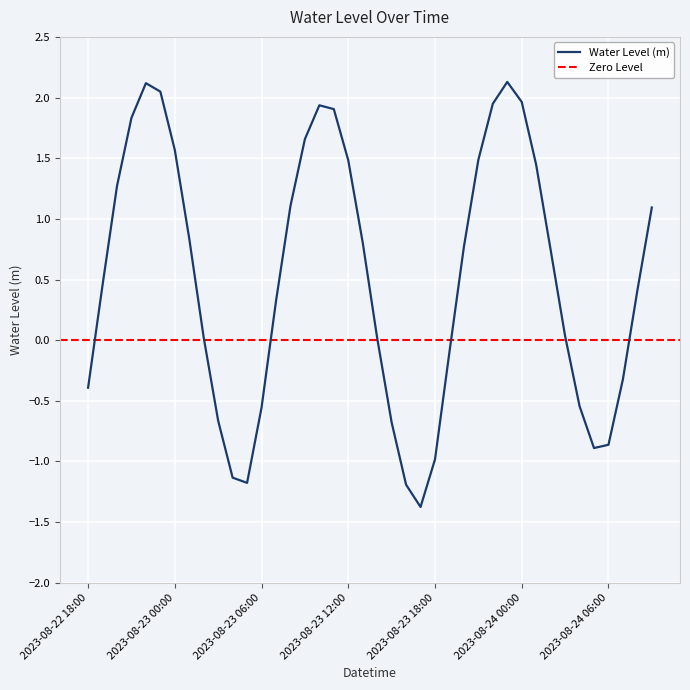

What is the label of the 19th point from the left?

2023-08-23 12:00